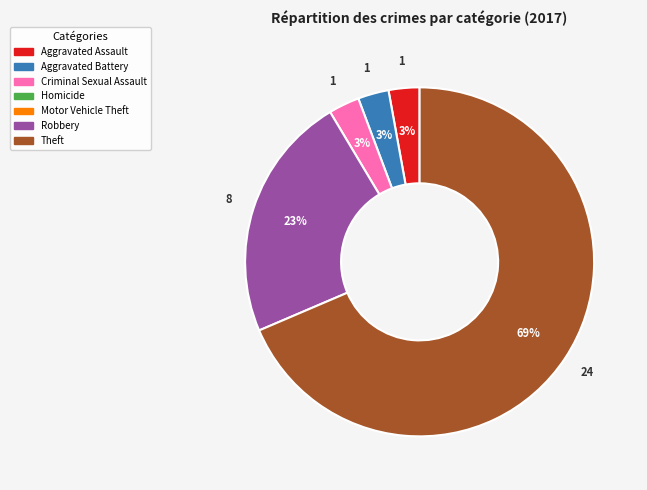

To the nearest percent, what is the average slice percentage?

20%